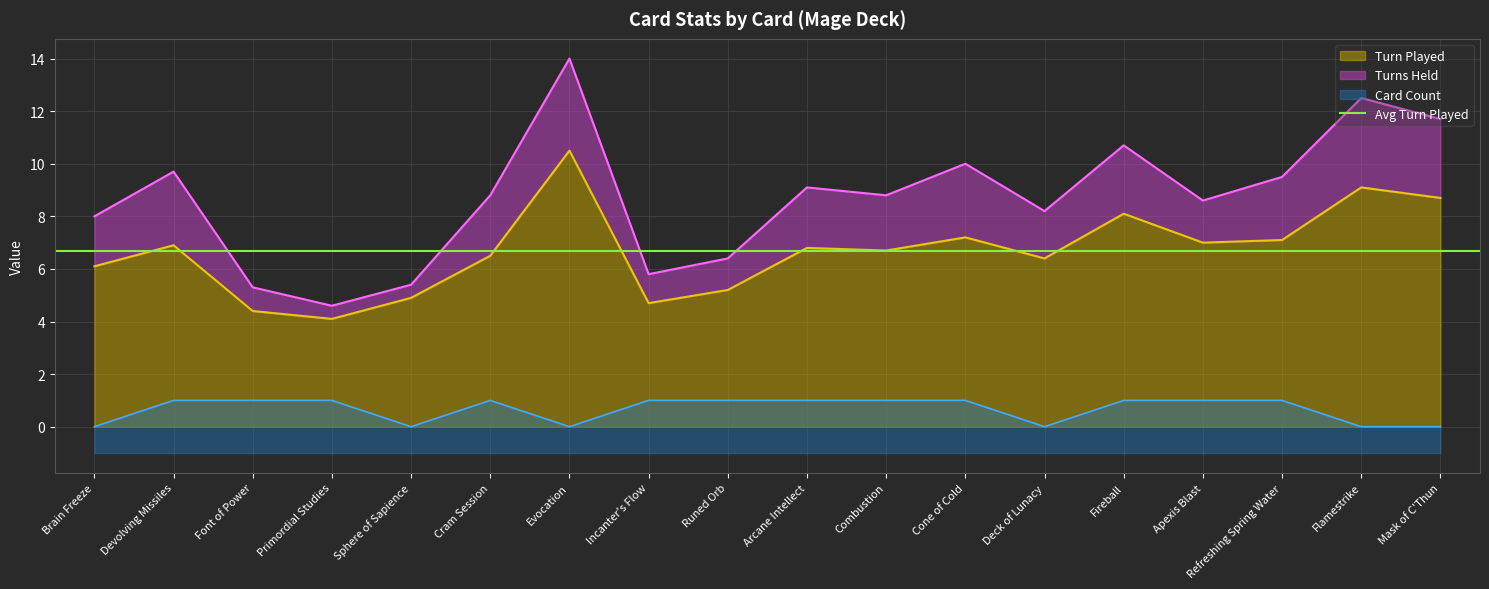

What value does the Card Count series have at Runed Orb?

1.0